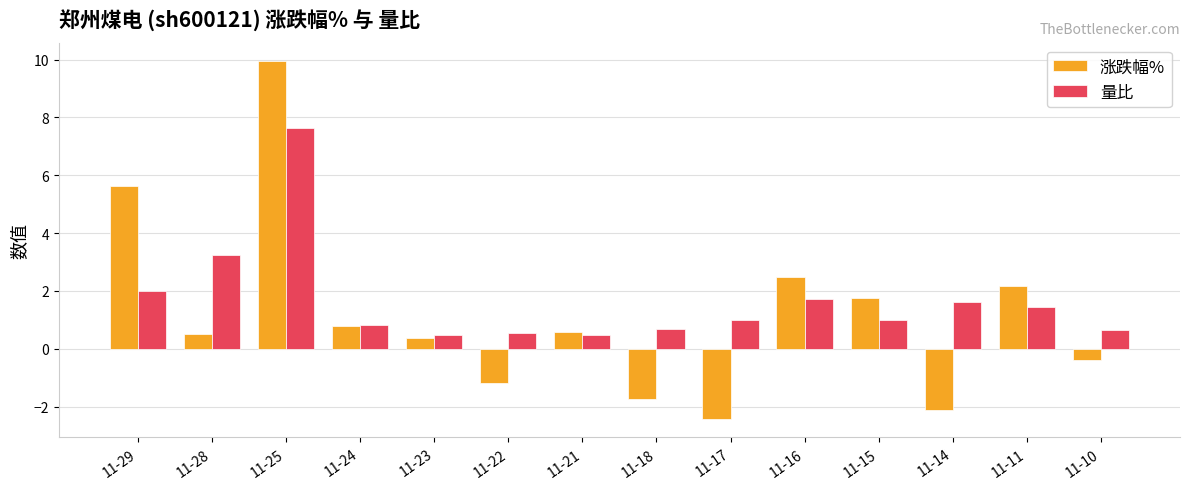

What is the difference between the maximum and minimum values in the 涨跌幅% series?

12.4